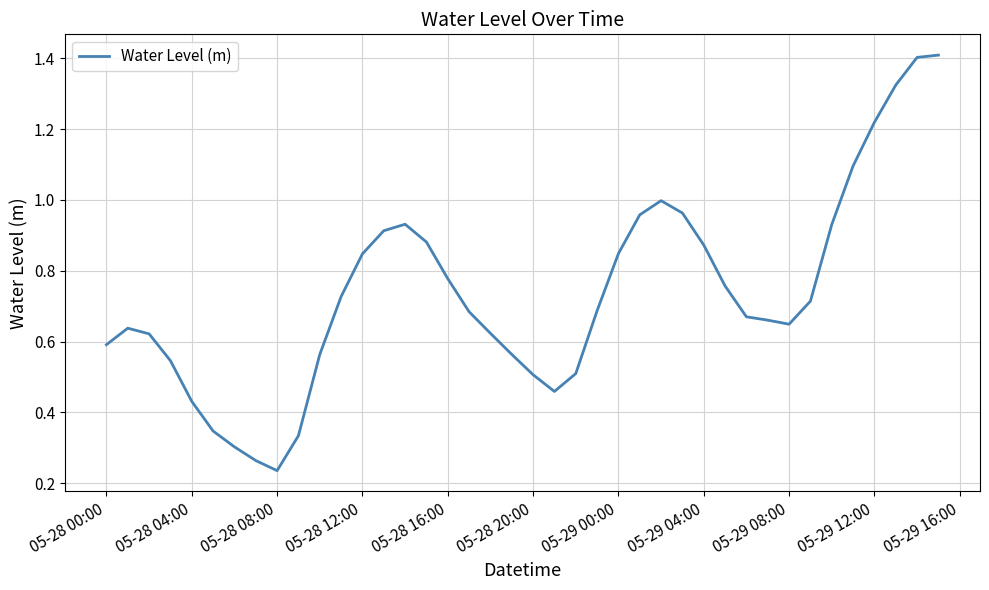

Does the chart have visible grid lines?

Yes